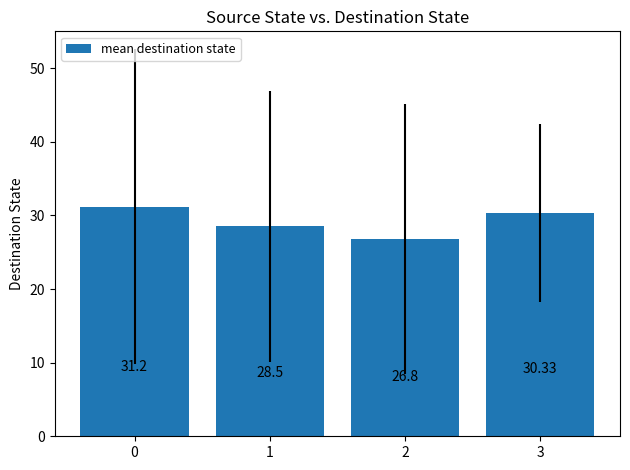

What is the difference between the maximum and second lowest values?

2.7